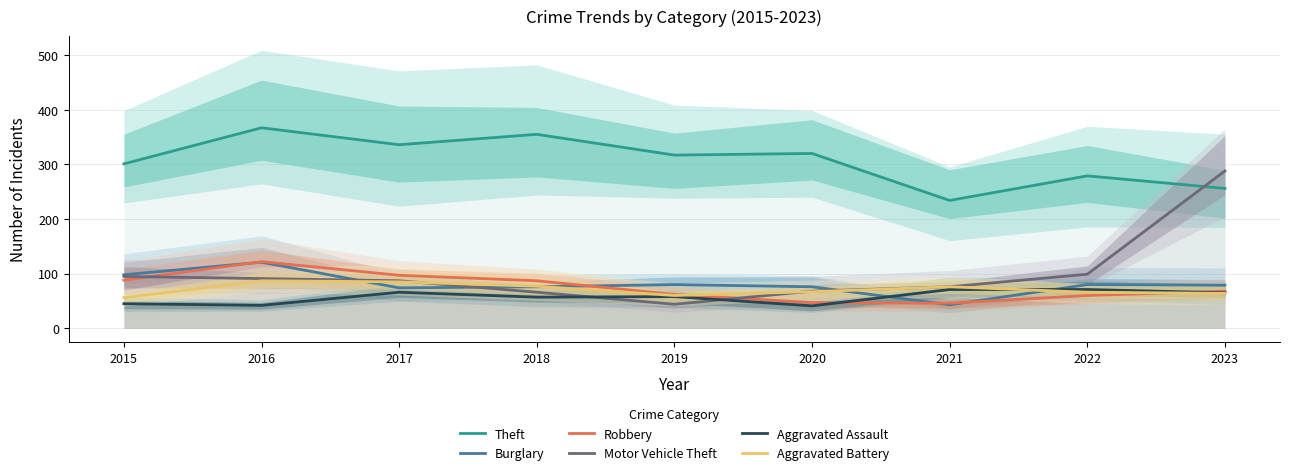

What are all the series names shown in the legend?

Theft, Burglary, Robbery, Motor Vehicle Theft, Aggravated Assault, Aggravated Battery